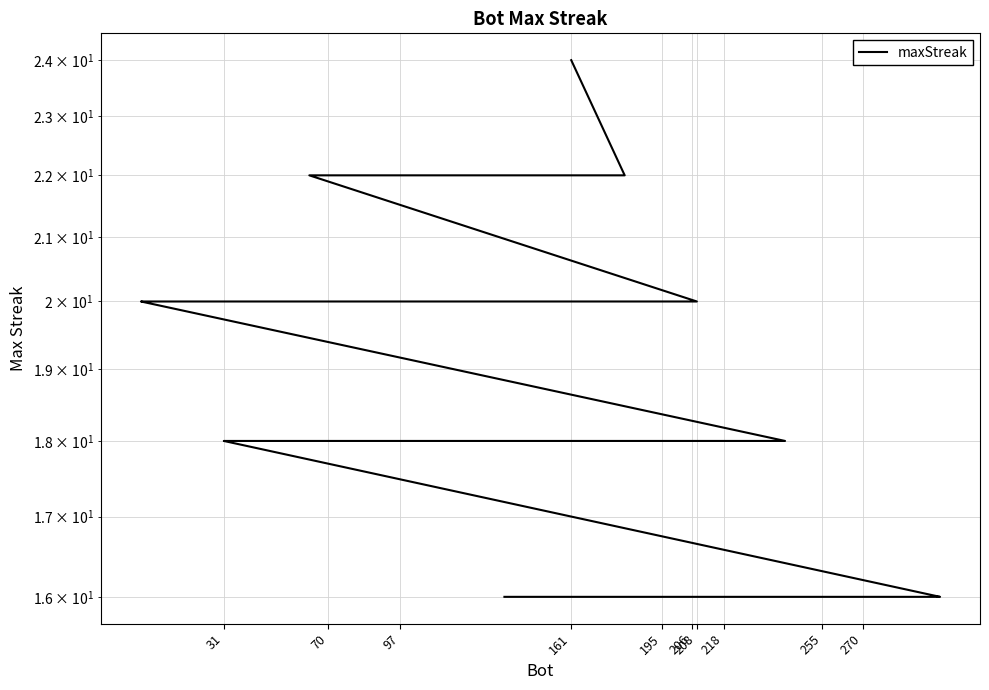

What is the difference between the maximum and second lowest values?

8